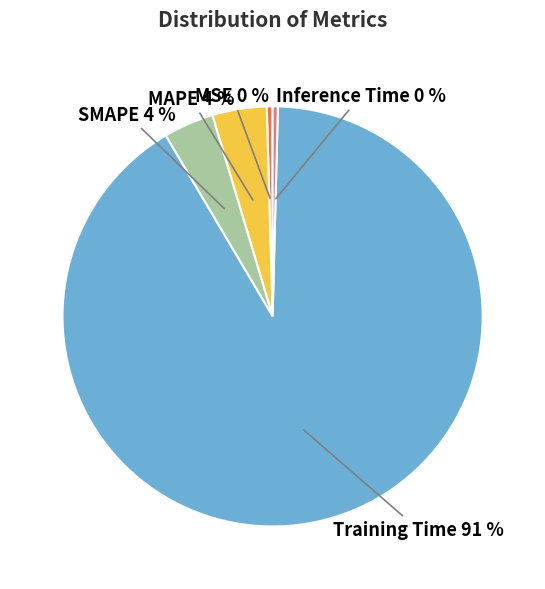

Does Training Time represent more than half of the total?

Yes